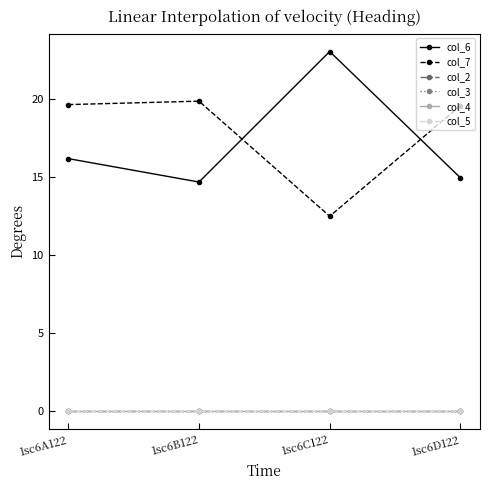

Where does the col_7 series first go above 19?

1sc6A122